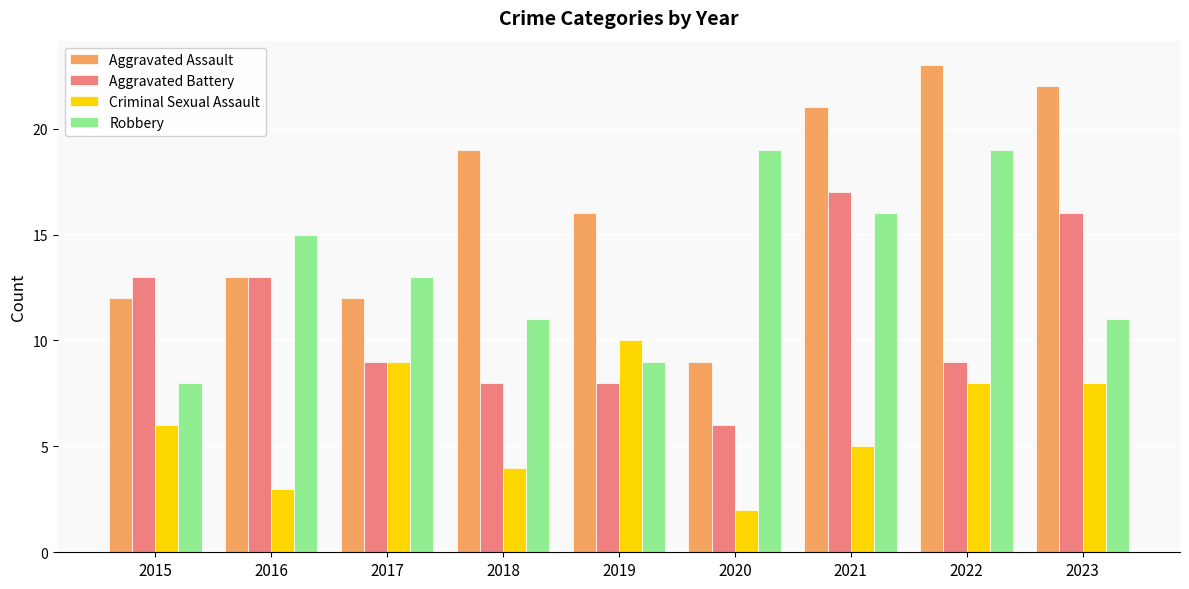

What is the highest value of the Robbery series?

19